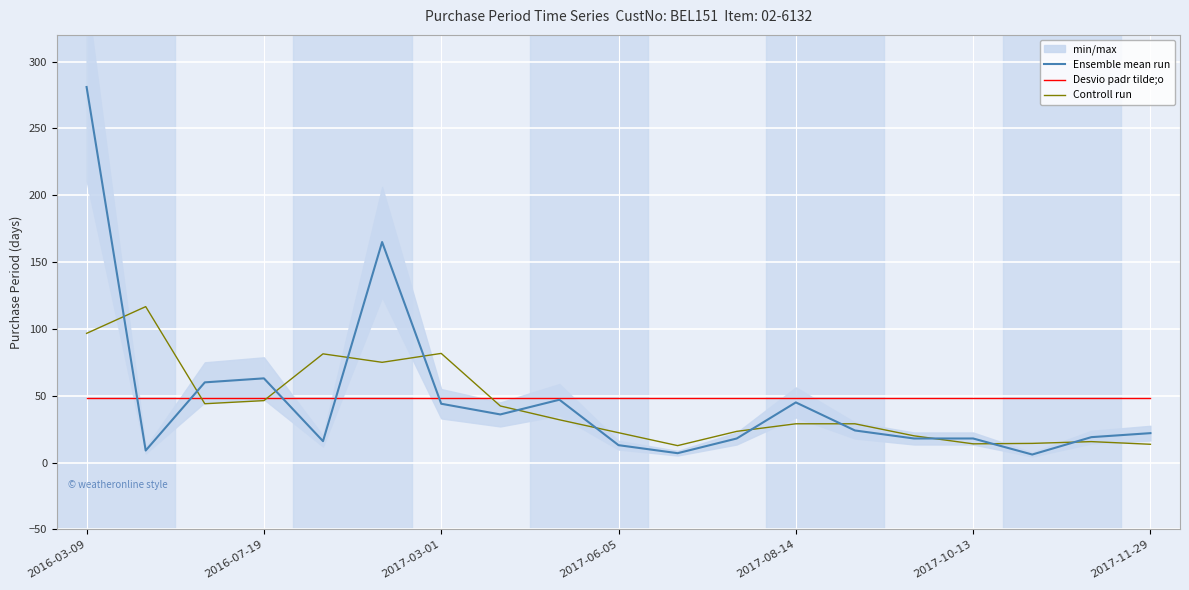

The Desvio padr tilde;o series shows 22.1 at 2016-07-19. True or false?

False